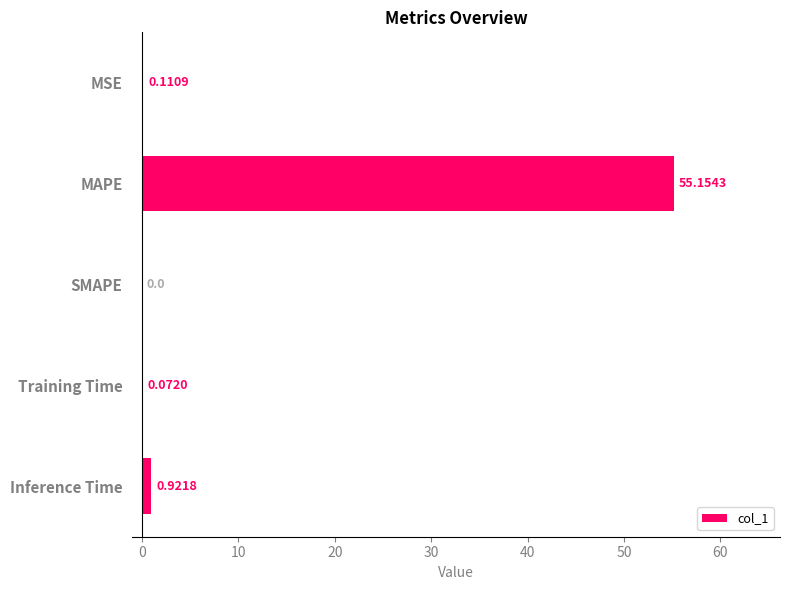

Which label corresponds to the largest value in the chart?

MAPE